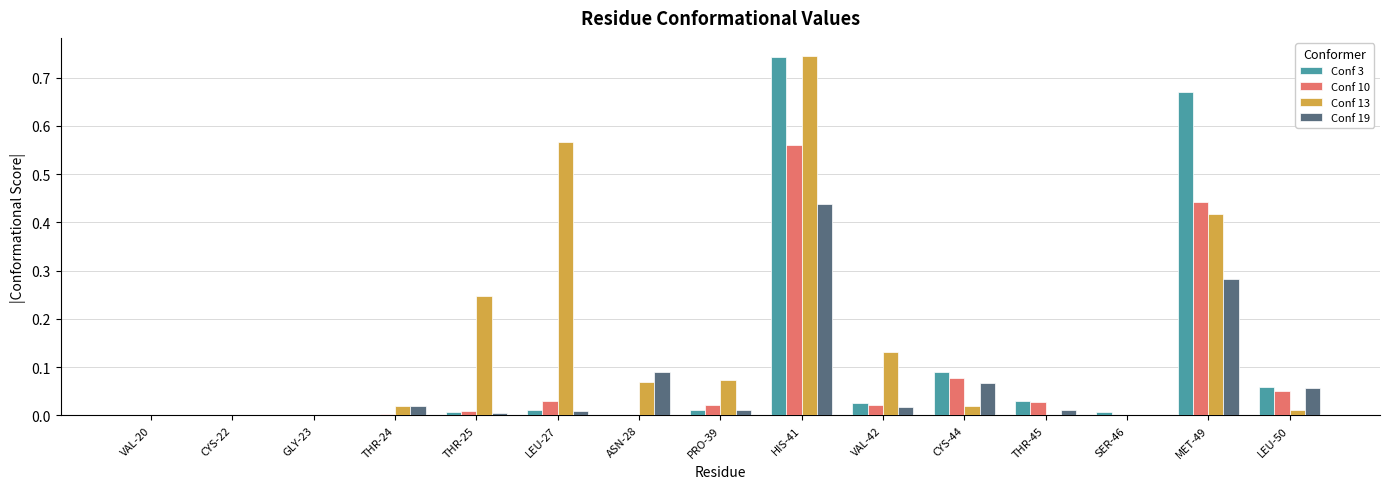

How many groups of bars are there?

15